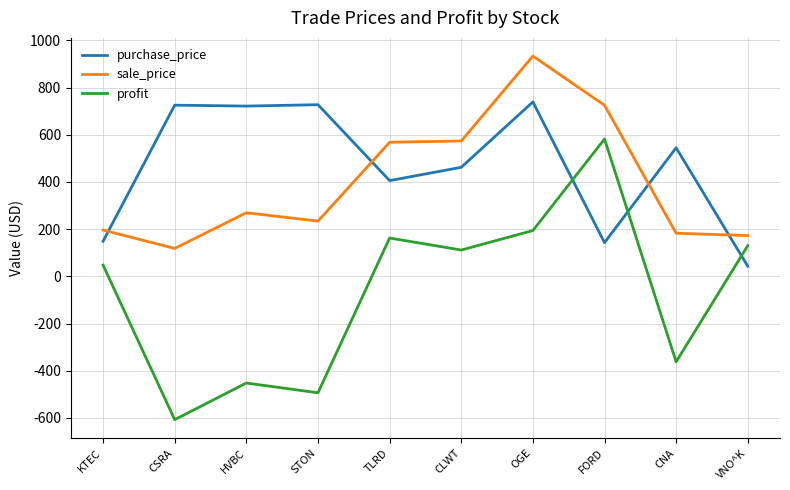

What is the approximate value of profit at KTEC?

47.4